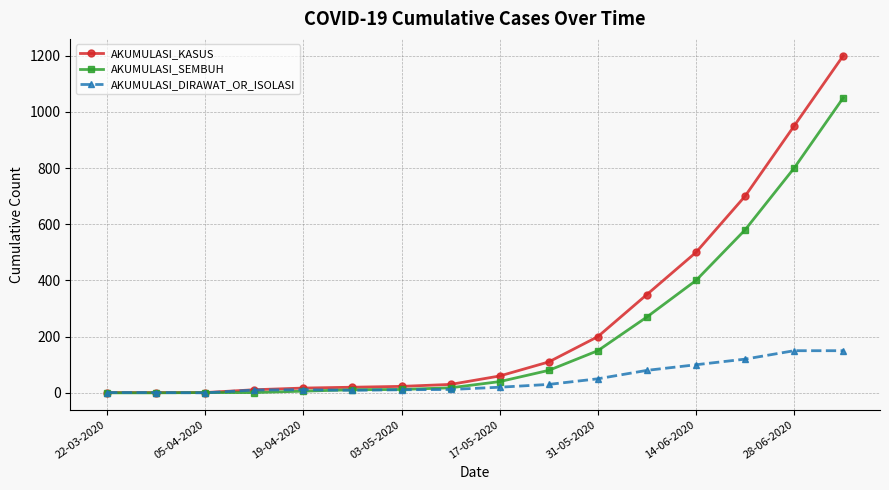

Which series has the largest range (max minus min)?

AKUMULASI_KASUS